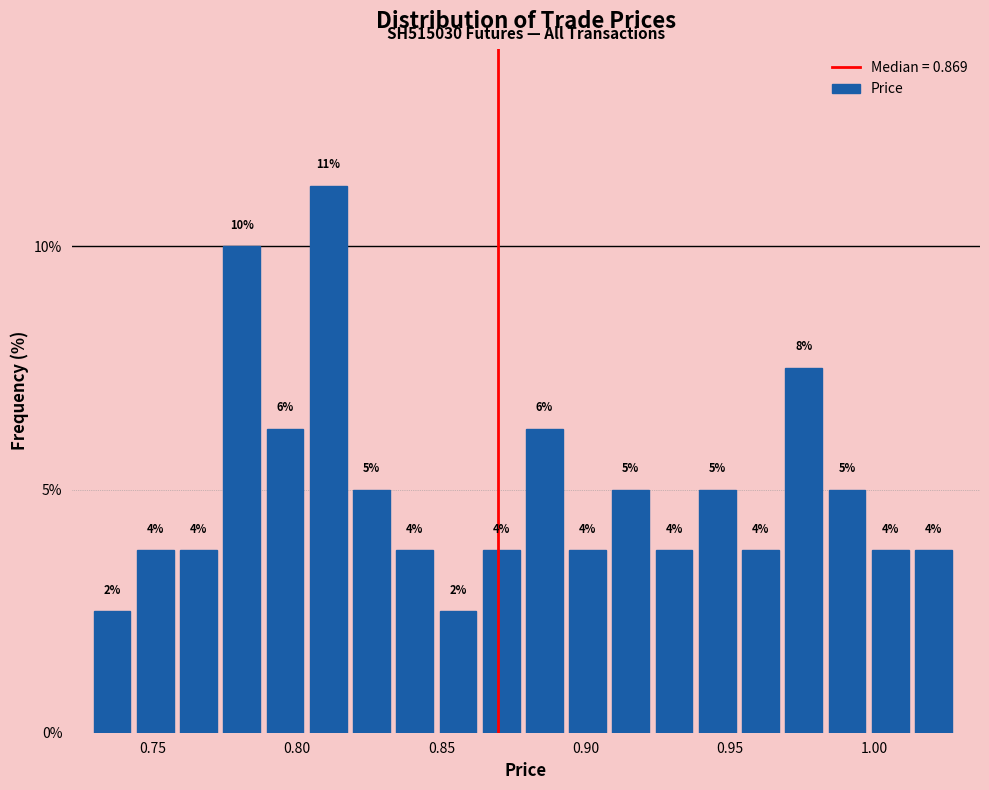

Read against the x-axis, roughly where is the centre of the tallest bar?

0.810